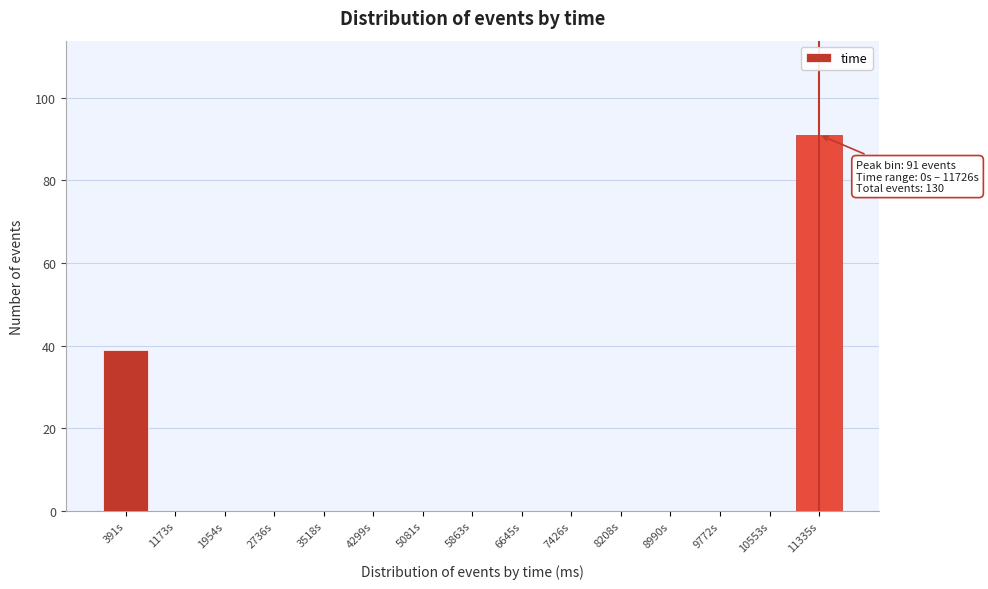

Over which range of the x-axis is the bar tallest?

10900 to 11700